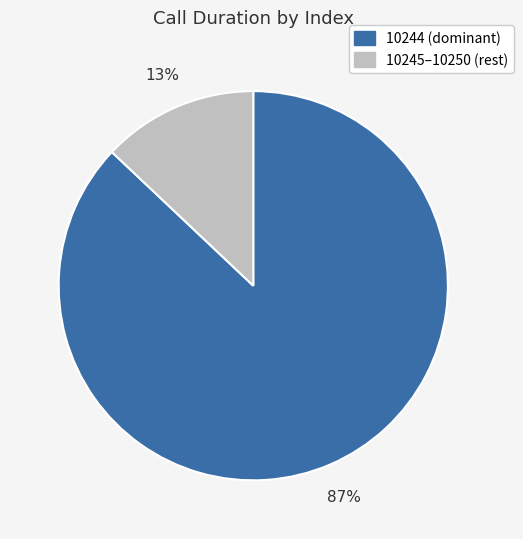

True or false: 10244 (dominant) accounts for 76% of the total.

False